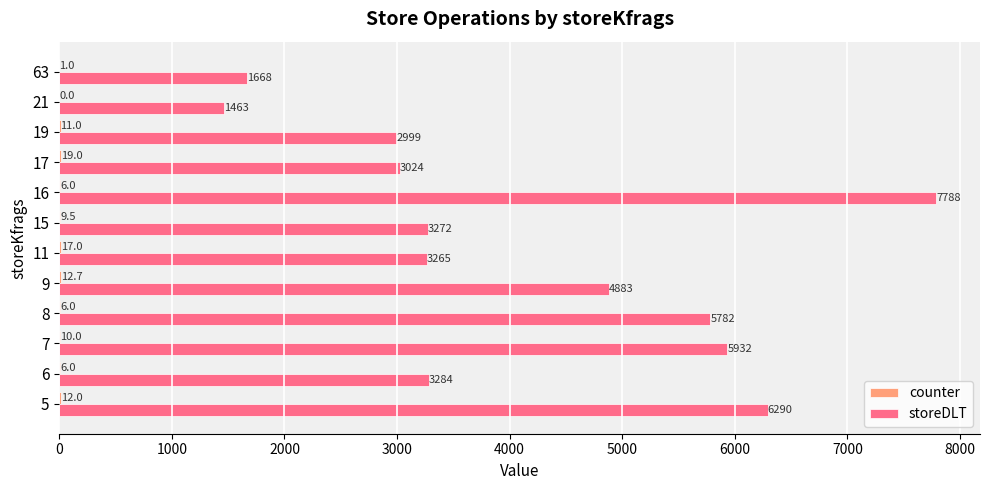

At which category is the sum across all series the highest?

16